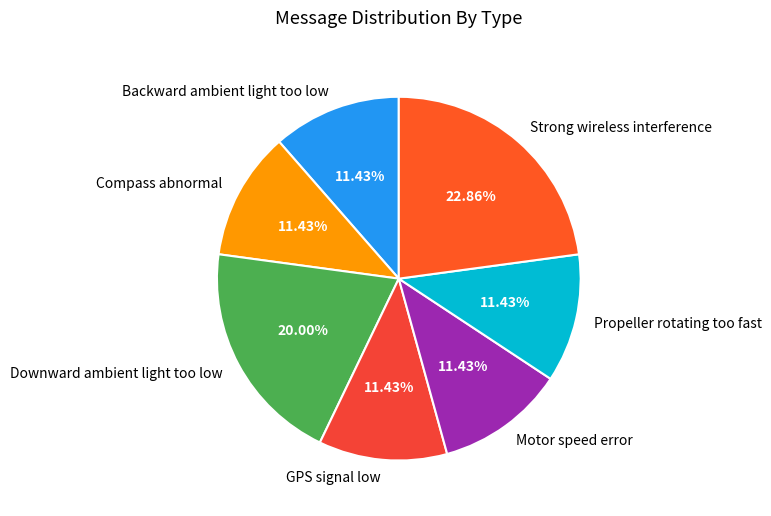

Does Downward ambient light too low account for over 50% of the chart?

No